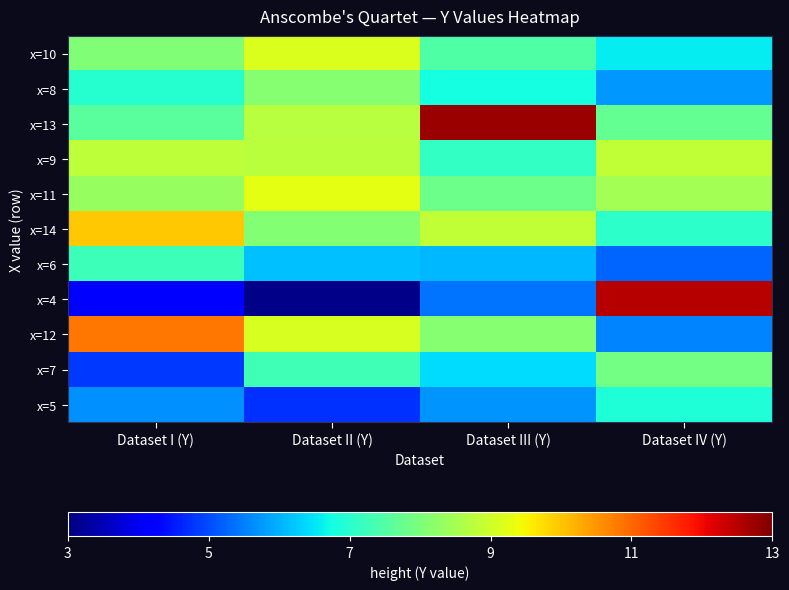

At Dataset III (Y), list the series in order from smallest to largest.

x=4, x=5, x=6, x=7, x=8, x=9, x=10, x=11, x=12, x=14, x=13